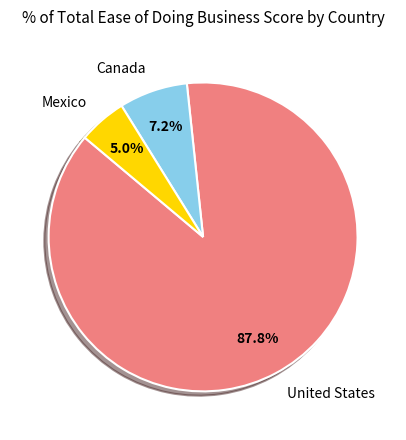

Does Canada represent more than half of the total?

No